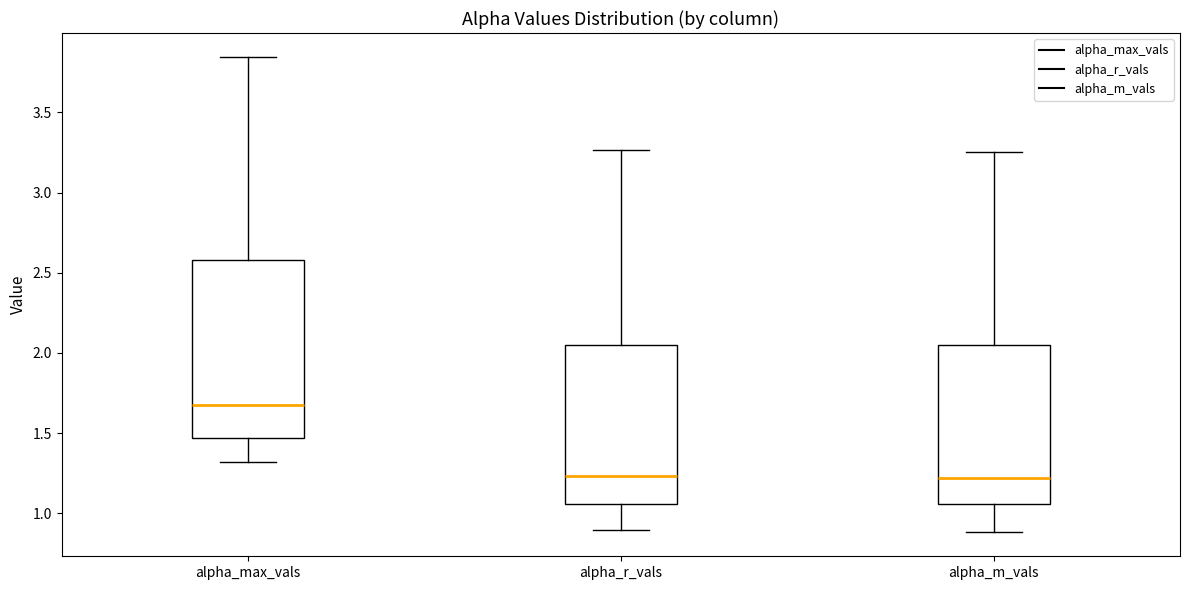

Reading left to right, read every box against the y-axis: the position of its median line, the range the box covers, and the ends of its whiskers. The values are not printed on the chart, so give them approximately, as read against the axis.

alpha_max_vals: median 1.70, box 1.45 to 2.60, whiskers 1.30 to 3.85
alpha_r_vals: median 1.25, box 1.05 to 2.05, whiskers 0.90 to 3.25
alpha_m_vals: median 1.20, box 1.05 to 2.05, whiskers 0.90 to 3.25